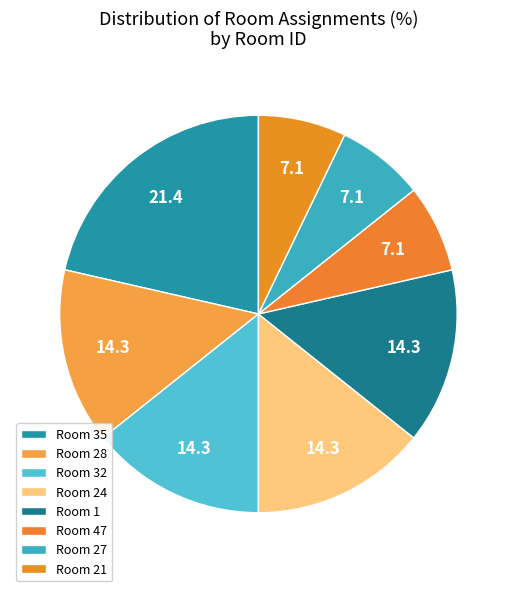

How many slices are in this pie chart?

8